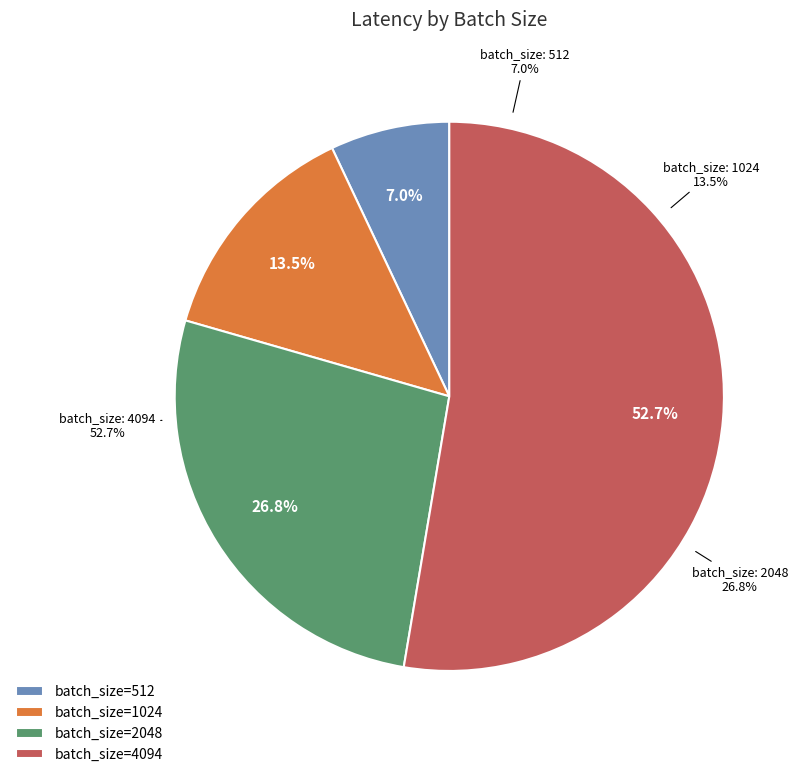

What percentage do 4094 and 512 together represent?

59.7%